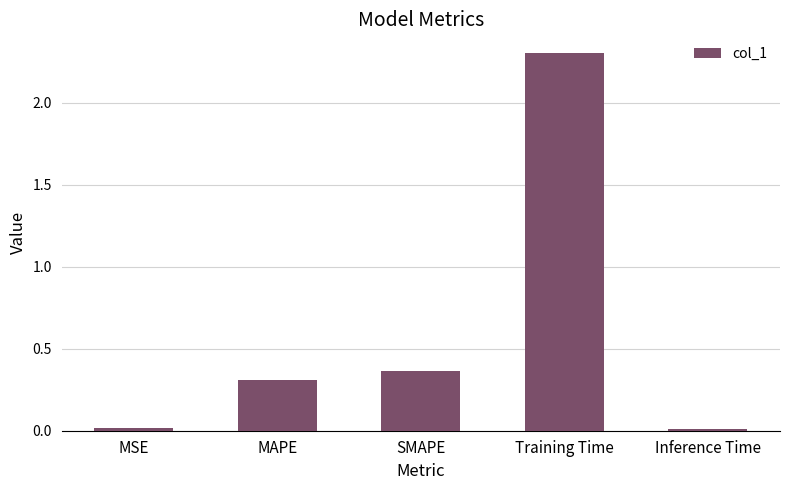

How many bars are there in total?

5